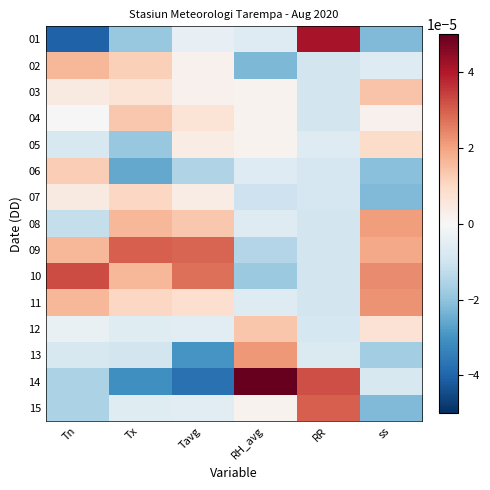

At which category does the chart reach its minimum across all series?

Tn